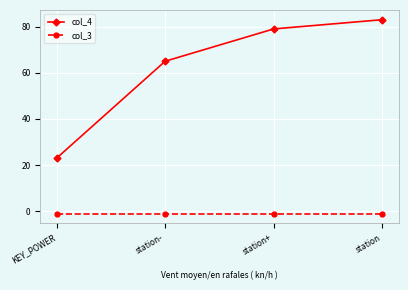

What is the highest value of the col_3 series?

-1